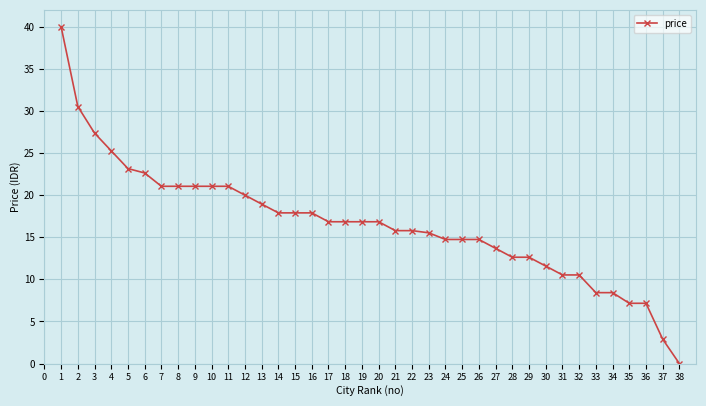

What is the ratio of the value at 33 to the value at 31?

0.8